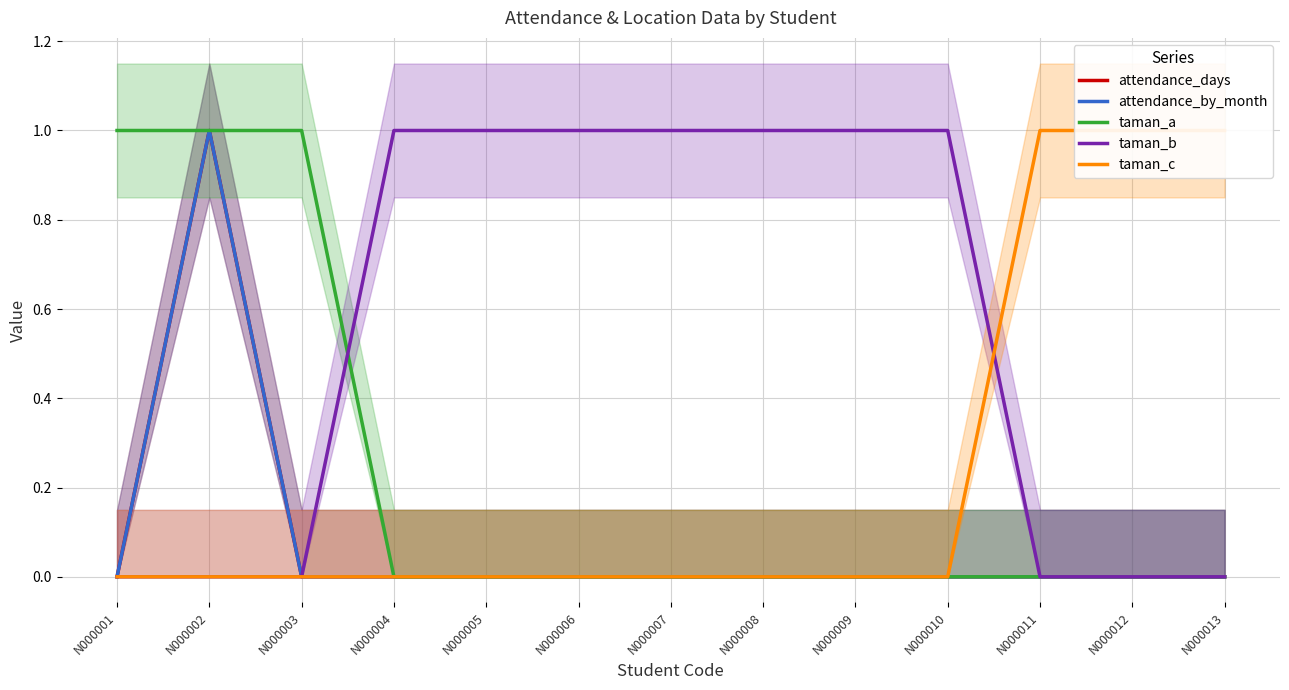

Which category has the highest value in the taman_a series?

N000001